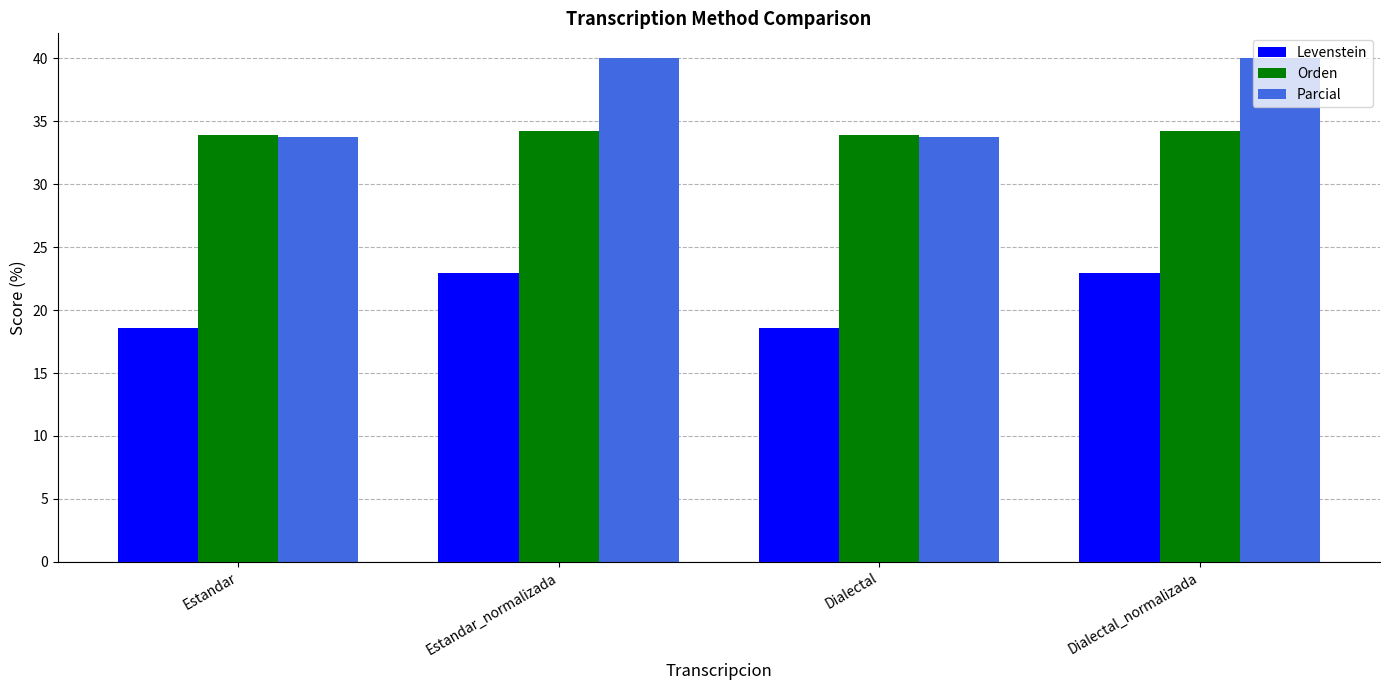

What is the sum of all Parcial values?

147.5